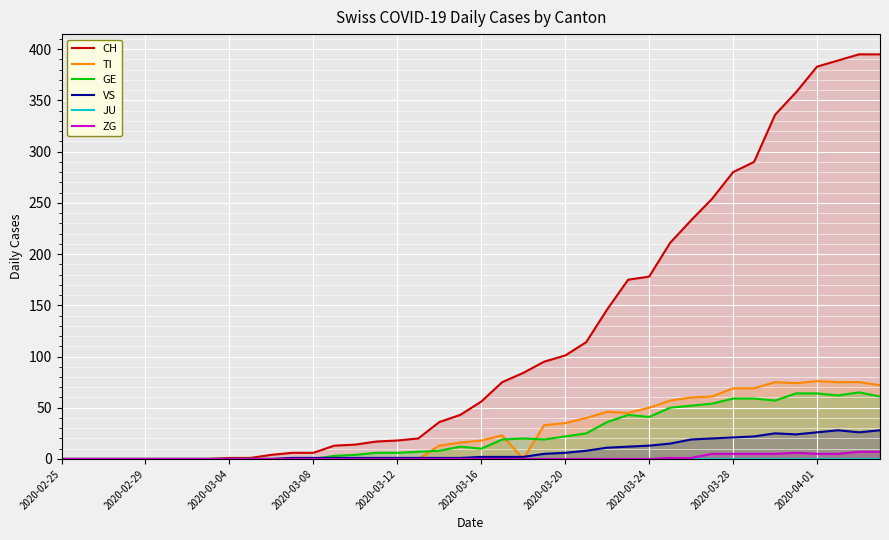

Which series has the largest total across all categories?

CH